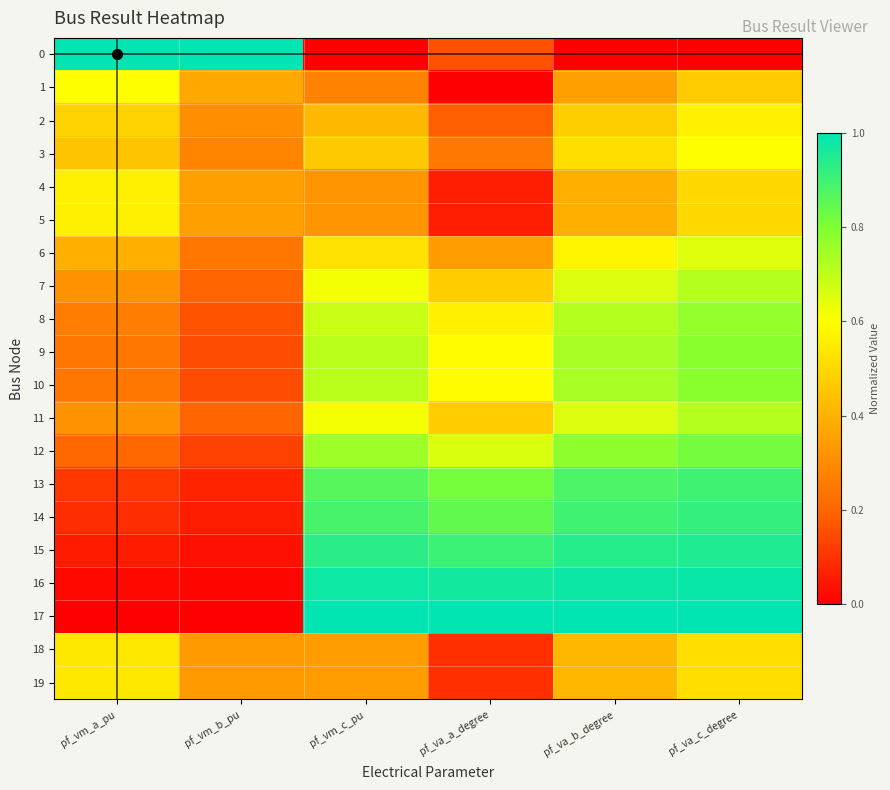

Rank the series by their maximum value, from highest to lowest.

0, 17, 16, 15, 14, 13, 12, 9, 10, 8, 7, 11, 6, 3, 1, 2, 4, 5, 18, 19